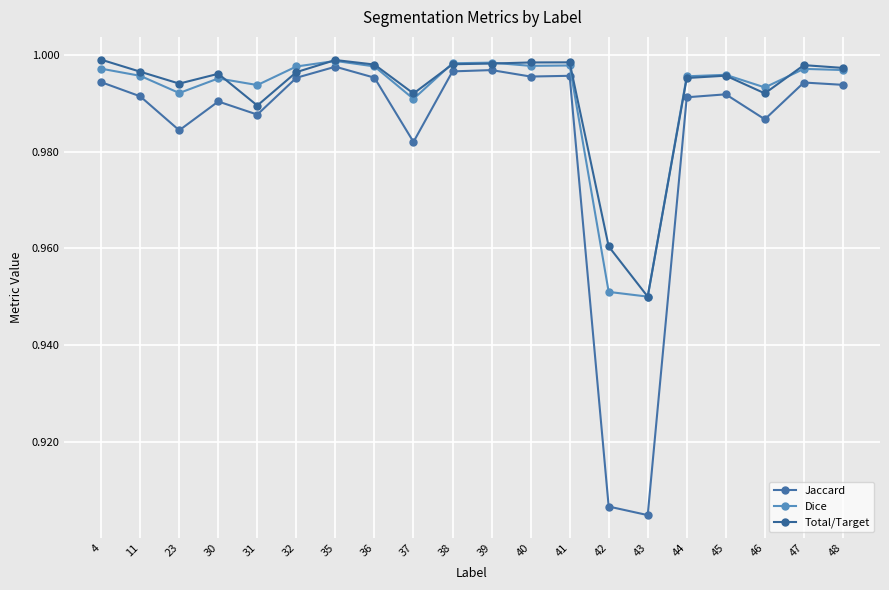

Reading right to left, transcribe all the data shown in this chart.

Jaccard: 48=1.0	47=1.0	46=1.0	45=1.0	44=1.0	43=0.9	42=0.9	41=1.0	40=1.0	39=1.0	38=1.0	37=1.0	36=1.0	35=1.0	32=1.0	31=1.0	30=1.0	23=1.0	11=1.0	4=1.0
Dice: 48=1.0	47=1.0	46=1.0	45=1.0	44=1.0	43=0.9	42=1.0	41=1.0	40=1.0	39=1.0	38=1.0	37=1.0	36=1.0	35=1.0	32=1.0	31=1.0	30=1.0	23=1.0	11=1.0	4=1.0
Total/Target: 48=1.0	47=1.0	46=1.0	45=1.0	44=1.0	43=0.9	42=1.0	41=1.0	40=1.0	39=1.0	38=1.0	37=1.0	36=1.0	35=1.0	32=1.0	31=1.0	30=1.0	23=1.0	11=1.0	4=1.0